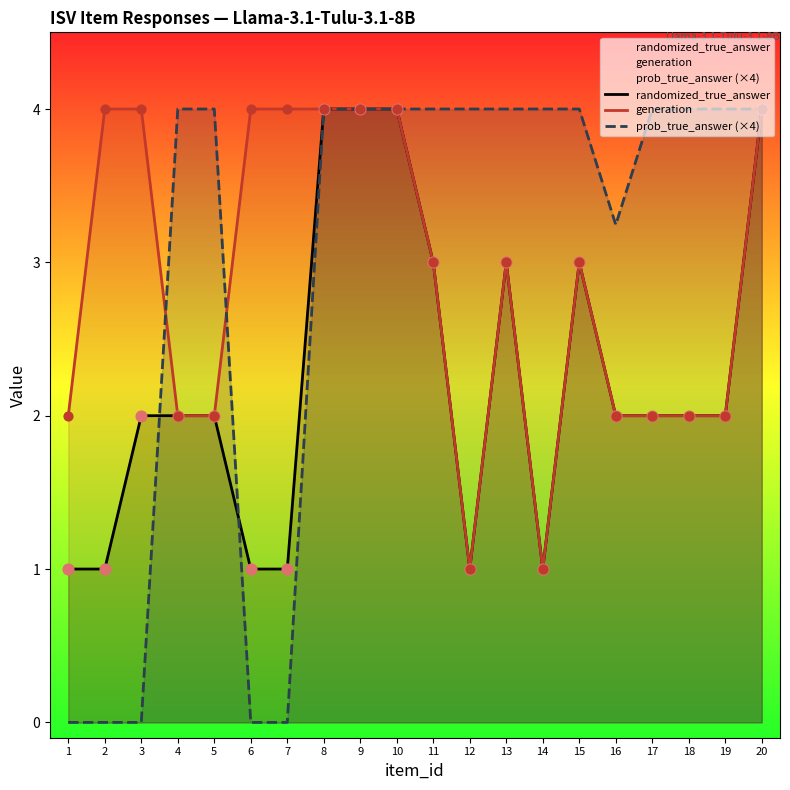

Which series has the largest Y range (max minus min)?

prob_true_answer (×4)